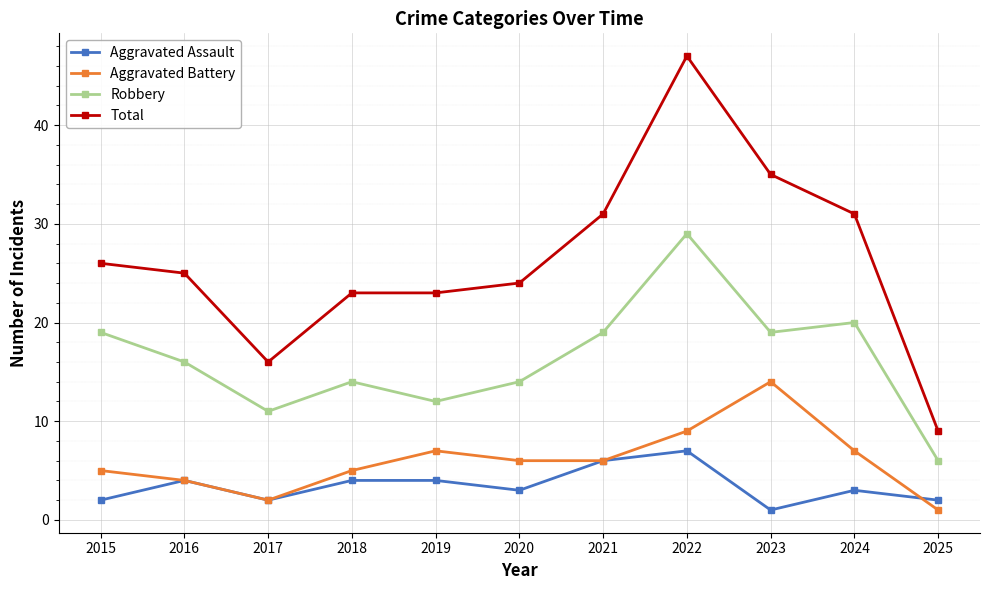

What is the difference between the Robbery values at 2024 and 2025?

14